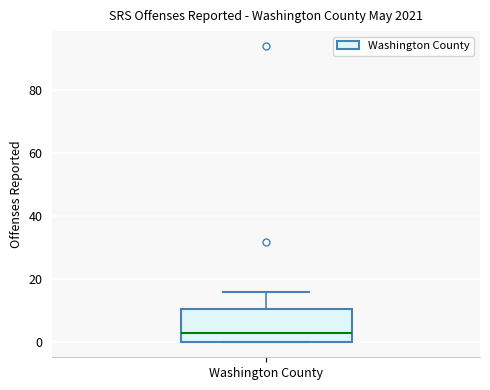

Transcribe this box plot: give where the median line is, the range the box spans, and where the two whiskers end, as read against the y-axis. The values are not printed on the chart, so give them approximately, as read against the axis.

median 4, box 0 to 10, whiskers 0 to 16